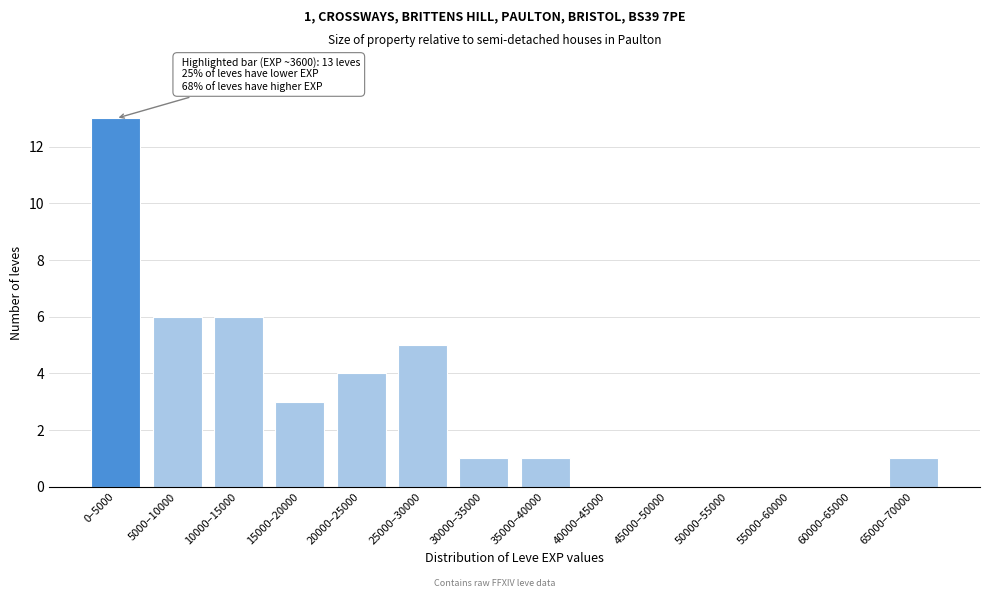

Reading left to right, transcribe all the data shown in this chart.

0–5000=13	5000–10000=6	10000–15000=6	15000–20000=3	20000–25000=4	25000–30000=5	30000–35000=1	35000–40000=1	40000–45000=0	45000–50000=0	50000–55000=0	55000–60000=0	60000–65000=0	65000–70000=1